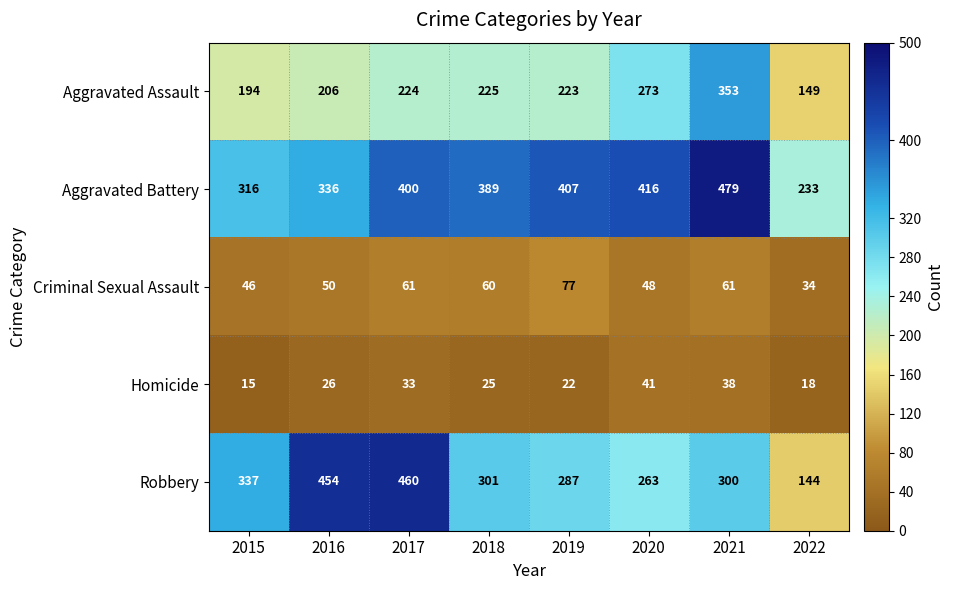

Which series has the largest total across all categories?

Aggravated Battery